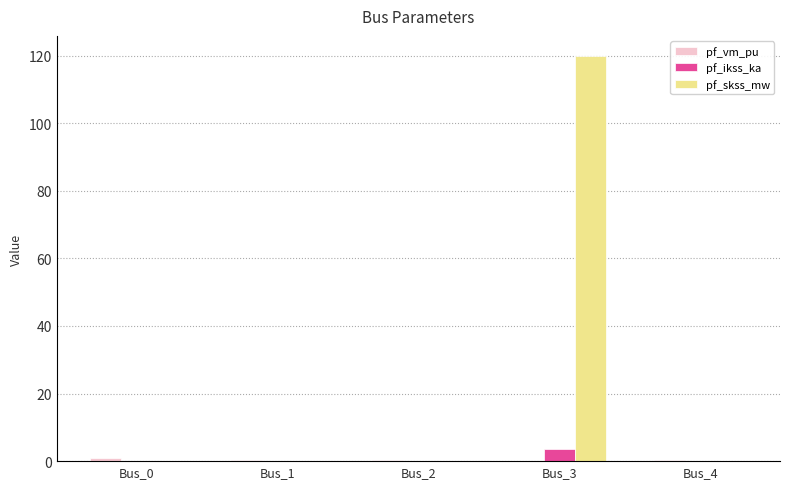

How many groups of bars are there?

5